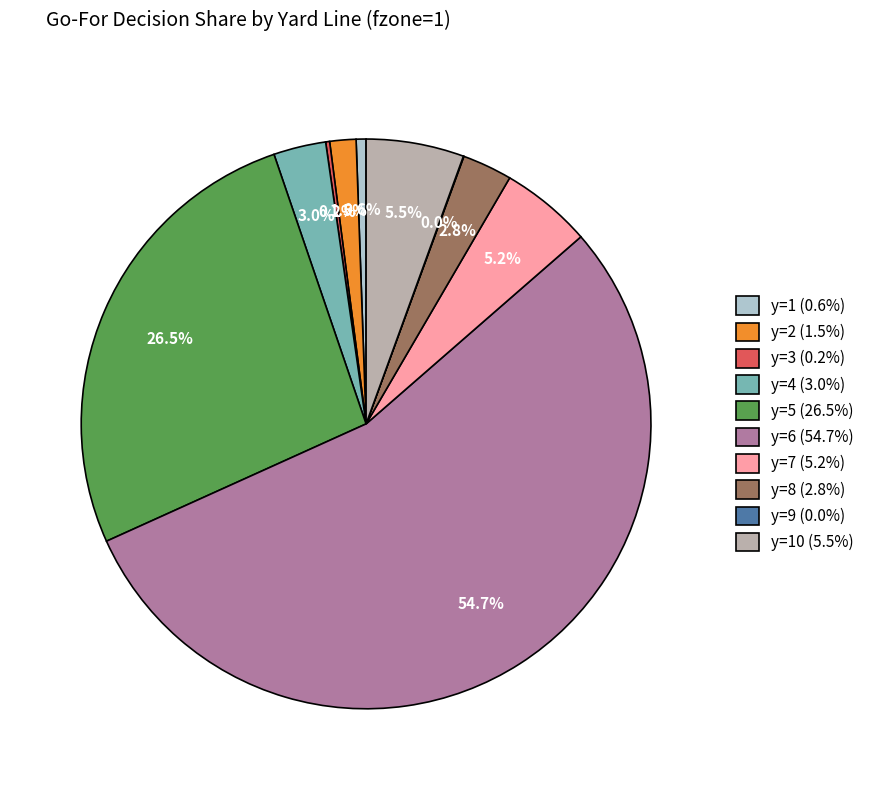

Which category has the biggest portion of the pie?

y=6 (54.7%)